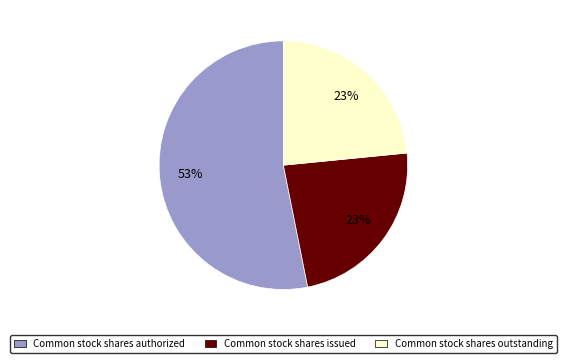

Is it true that Common stock shares issued is 23% of the pie?

True